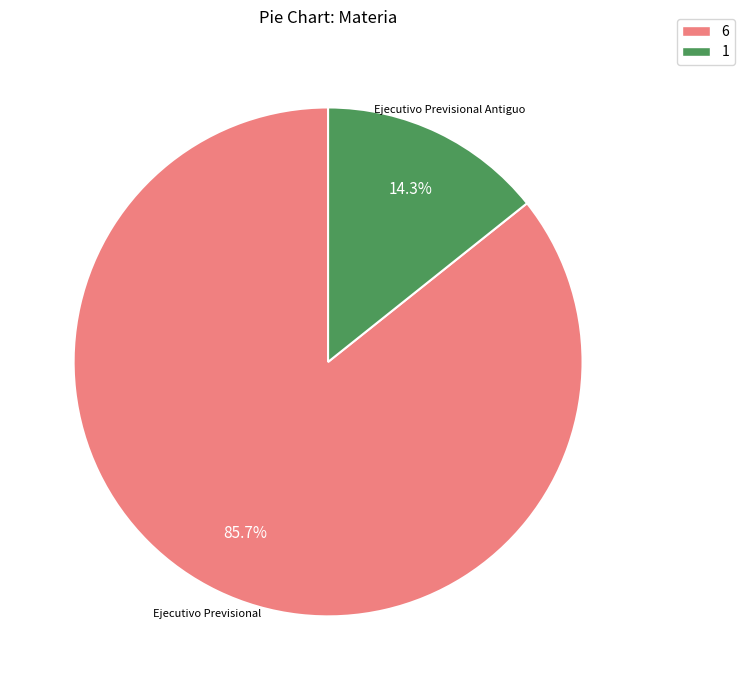

Is the sum of 6 and 1 greater than half?

Yes